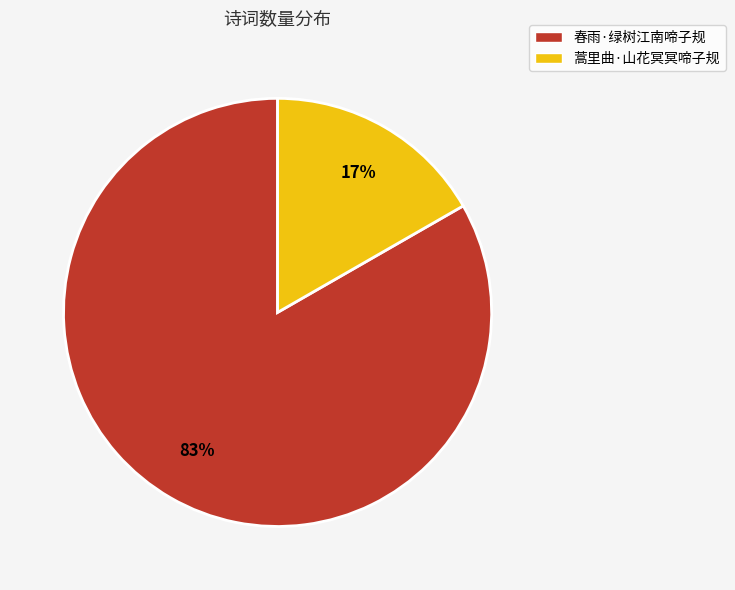

The 蒿里曲·山花冥冥啼子规 slice represents 17% of the pie. True or false?

True